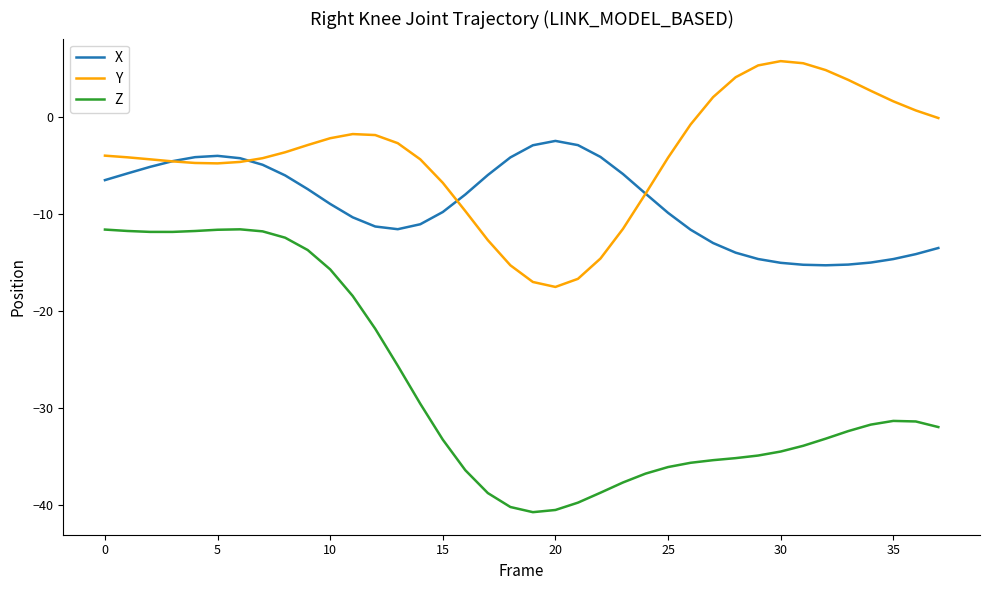

Which series has the widest spread of values?

Z